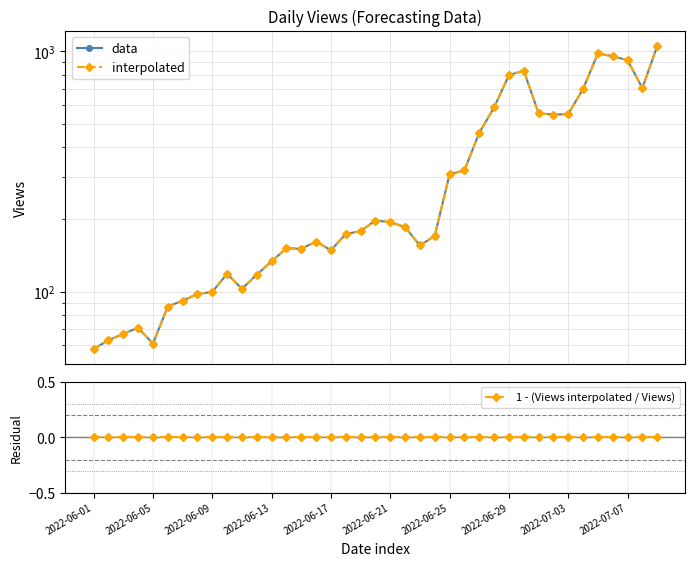

What position from the left is 2022-06-01?

1